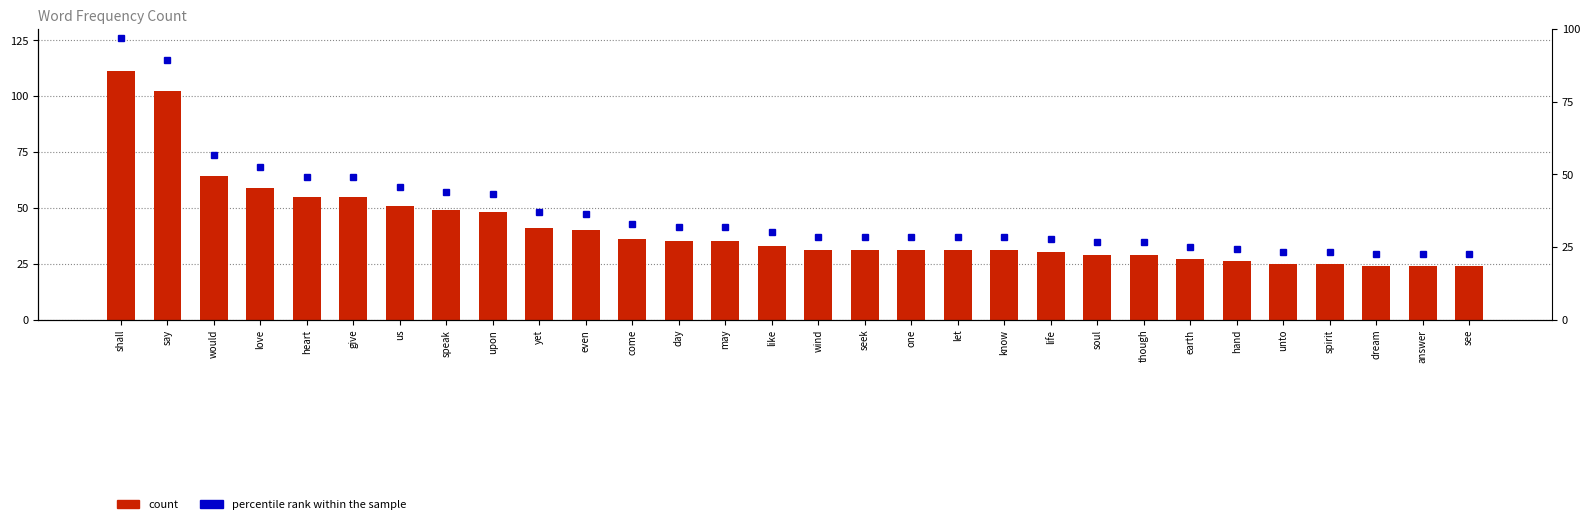

What position from the right is may?

17